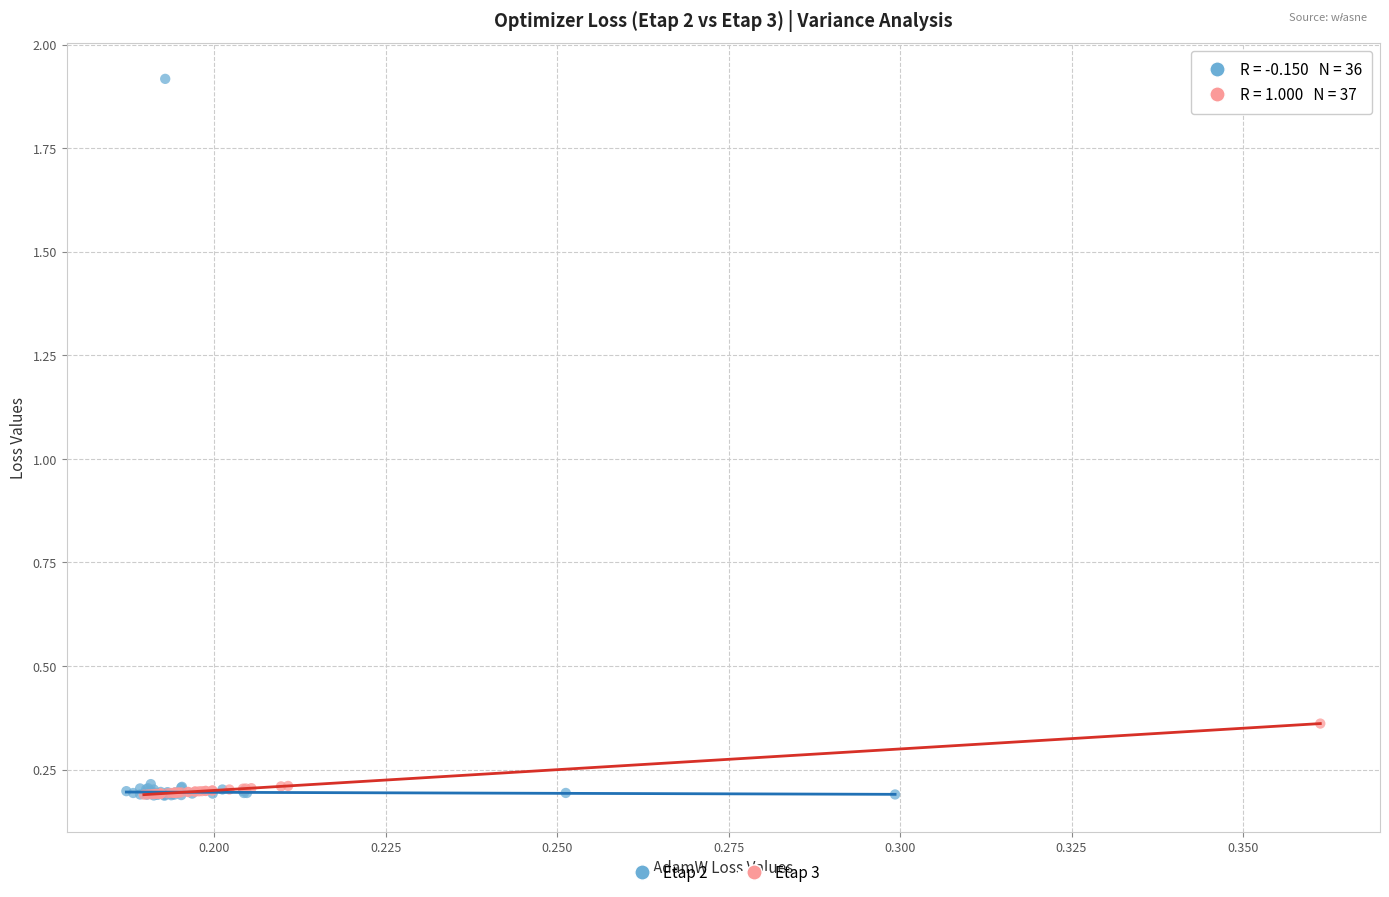

Which series has the widest spread of Y values?

Etap 2